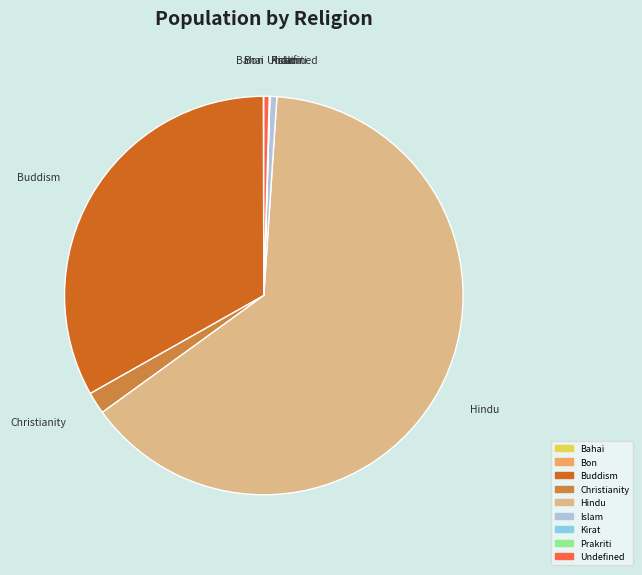

Is there any slice that represents more than half of the pie?

Yes